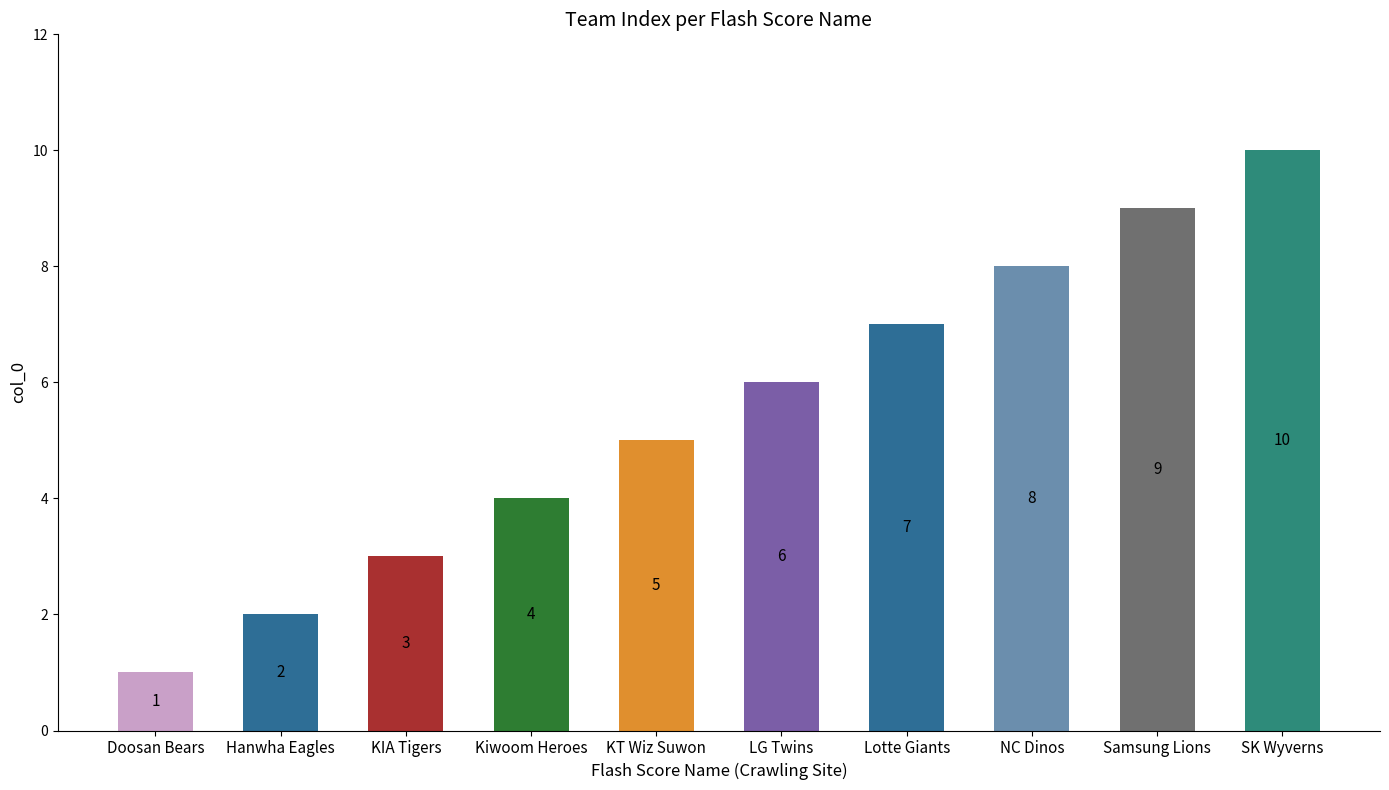

What is the label of the 1st bar from the left?

Doosan Bears